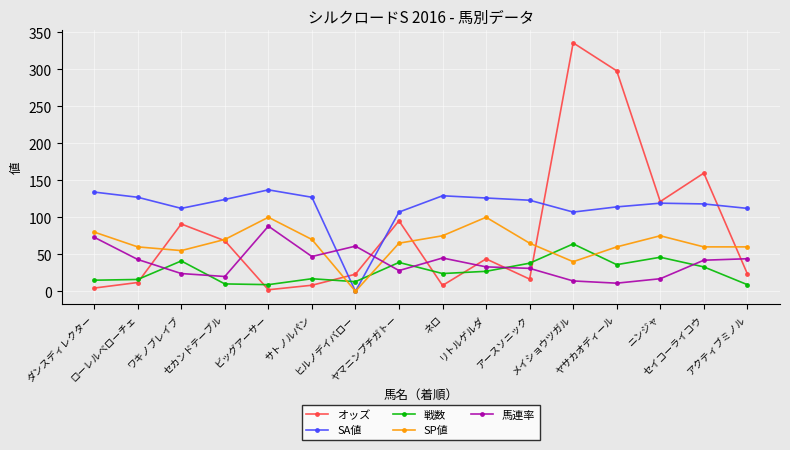

What is the greatest value displayed?

335.5